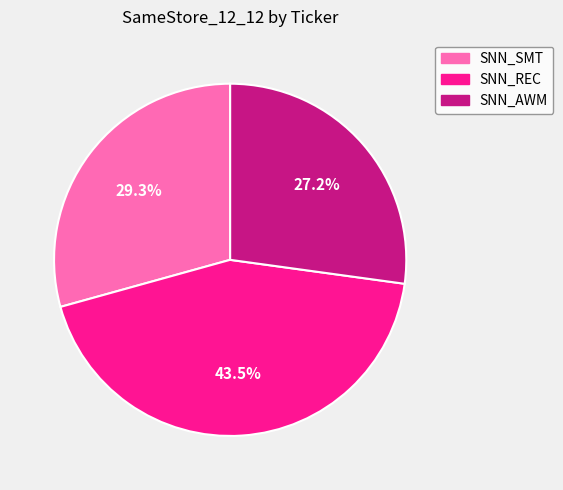

Does SNN_AWM account for over 50% of the chart?

No